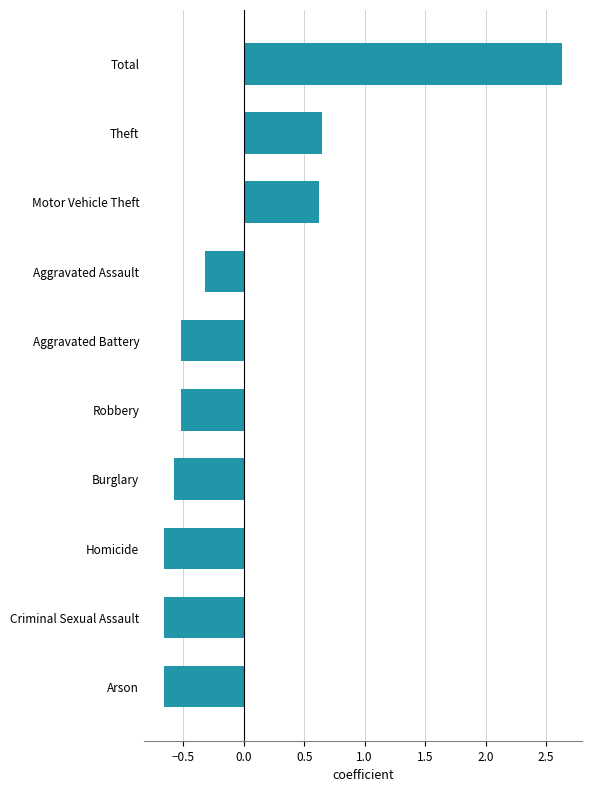

Where is the data nearest to the value 0?

Aggravated Assault